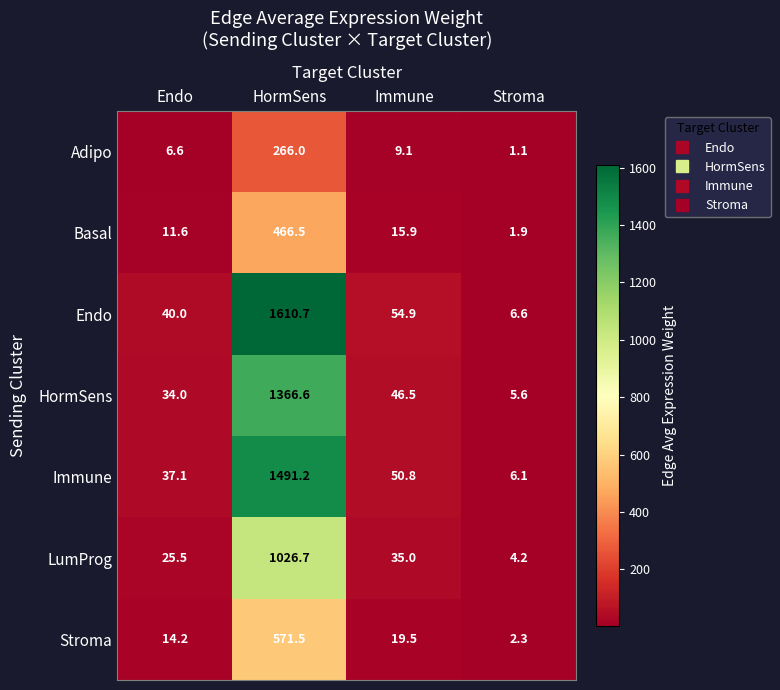

Which category has the highest value across all series?

HormSens